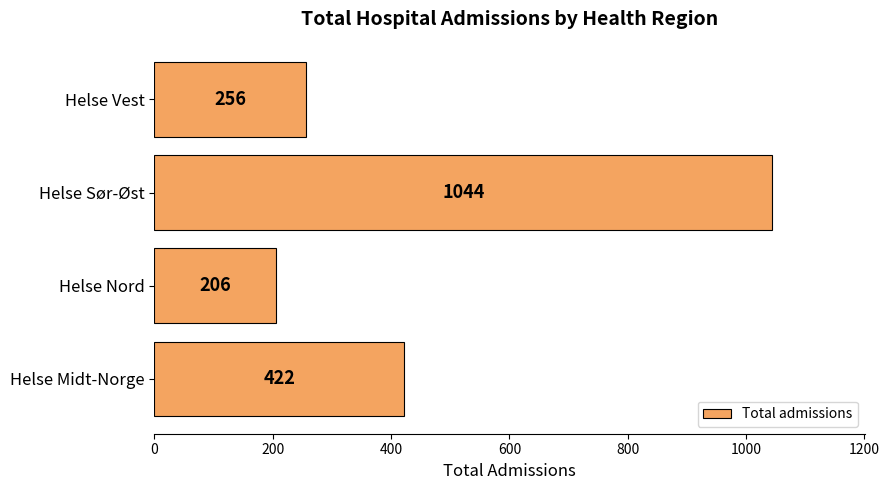

Rank the categories by value from lowest to highest.

Helse Nord, Helse Vest, Helse Midt-Norge, Helse Sør-Øst